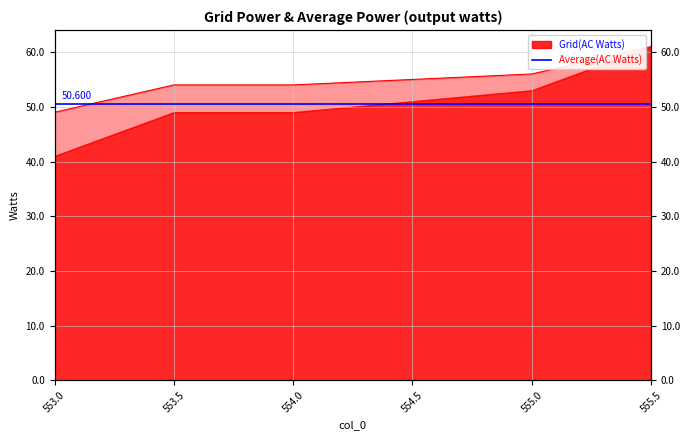

Does the chart display data point markers on the line(s)?

No